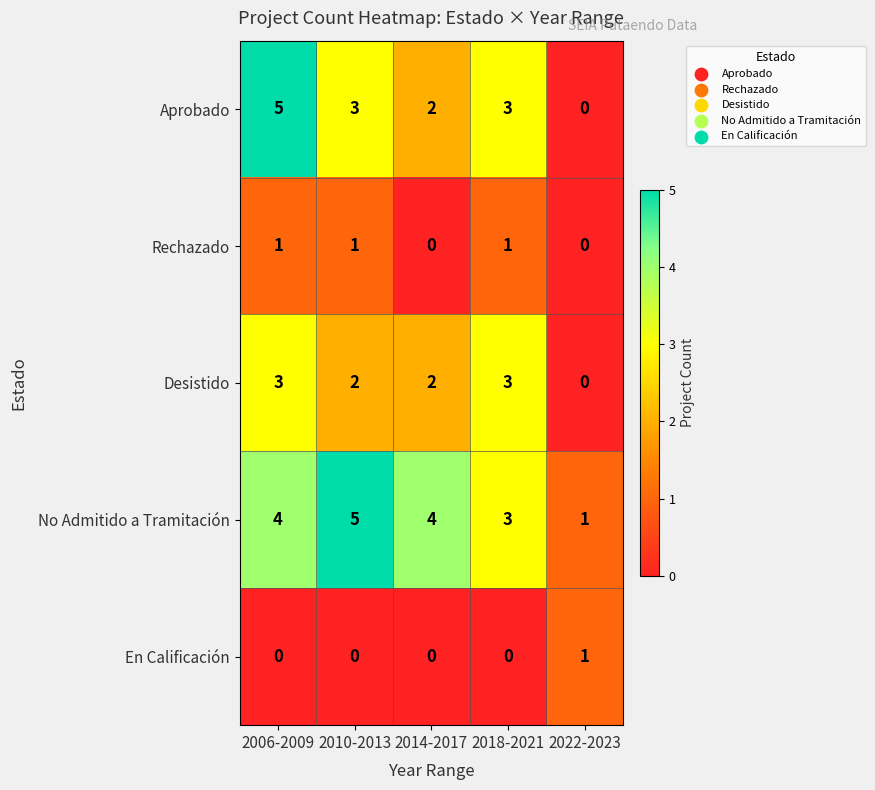

What is the difference between the Aprobado values at 2018-2021 and 2022-2023?

3